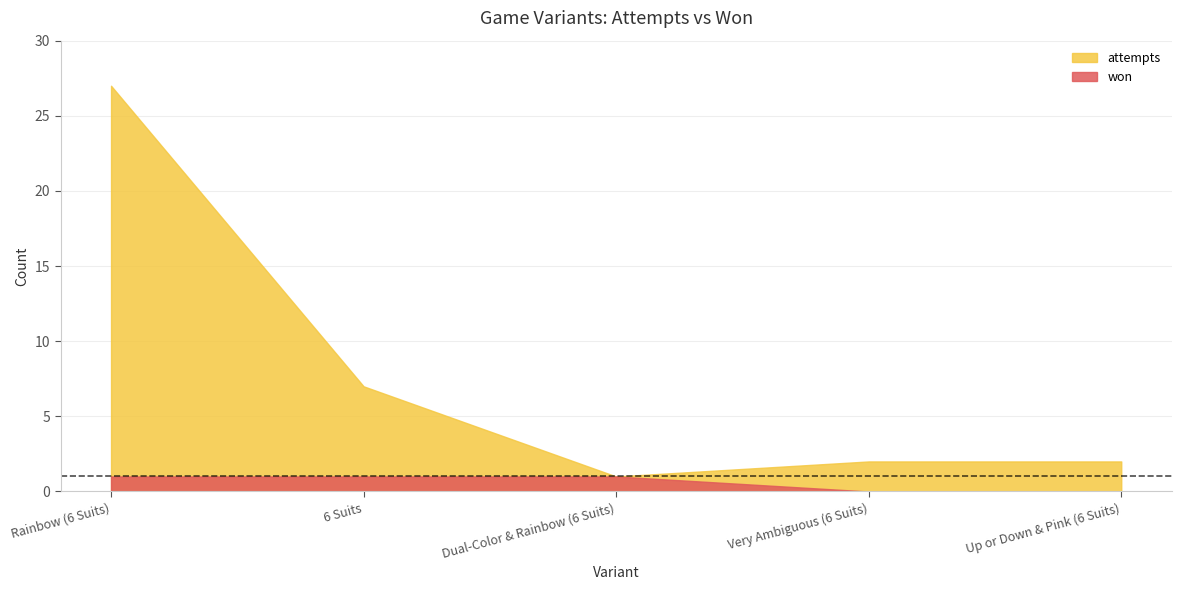

Where is attempts nearest to the value 14?

6 Suits